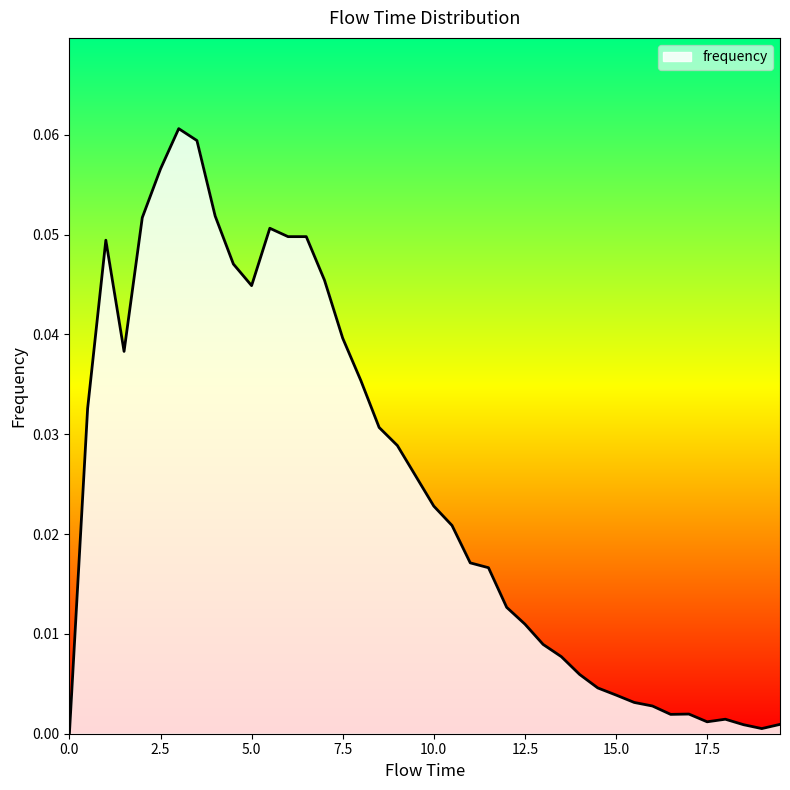

Reading left to right, transcribe all the data shown in this chart.

0.0=0.0	0.5=0.0	1.0=0.0	1.5=0.0	2.0=0.1	2.5=0.1	3.0=0.1	3.5=0.1	4.0=0.1	4.5=0.0	5.0=0.0	5.5=0.1	6.0=0.0	6.5=0.0	7.0=0.0	7.5=0.0	8.0=0.0	8.5=0.0	9.0=0.0	9.5=0.0	10.0=0.0	10.5=0.0	11.0=0.0	11.5=0.0	12.0=0.0	12.5=0.0	13.0=0.0	13.5=0.0	14.0=0.0	14.5=0.0	15.0=0.0	15.5=0.0	16.0=0.0	16.5=0.0	17.0=0.0	17.5=0.0	18.0=0.0	18.5=0.0	19.0=0.0	19.5=0.0